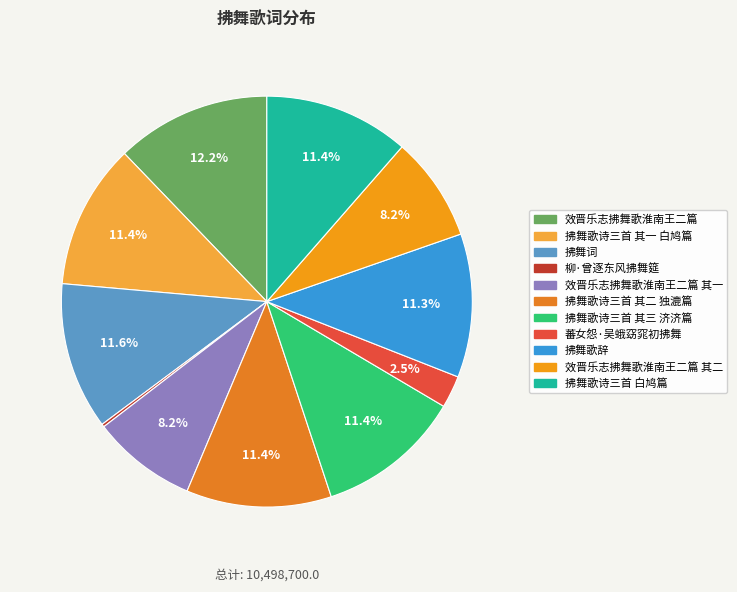

To the nearest percent, what is the difference between the largest and smallest slice percentages?

12%